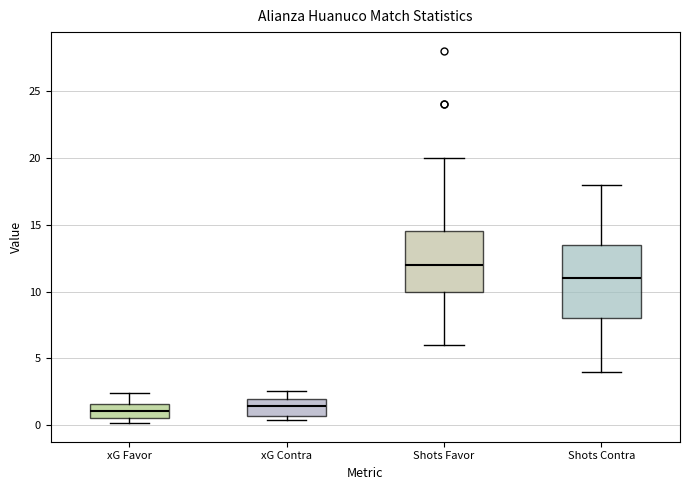

Which box has the highest median line?

Shots Favor